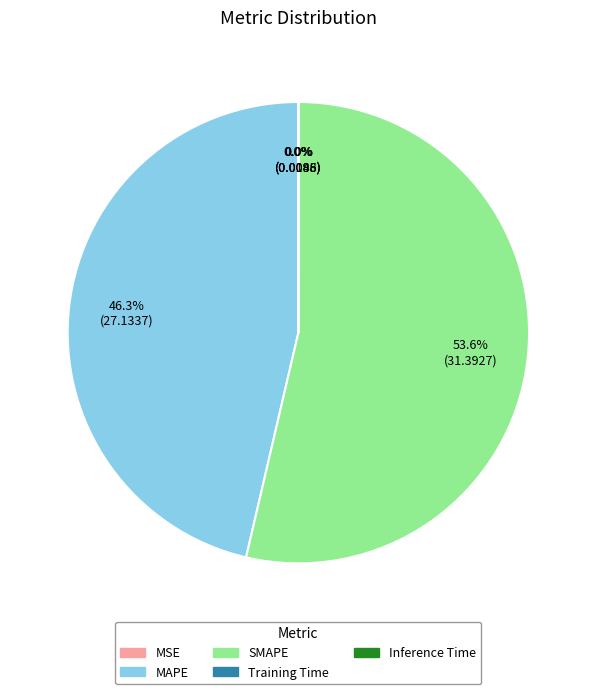

Which has a higher value, SMAPE or MAPE?

SMAPE